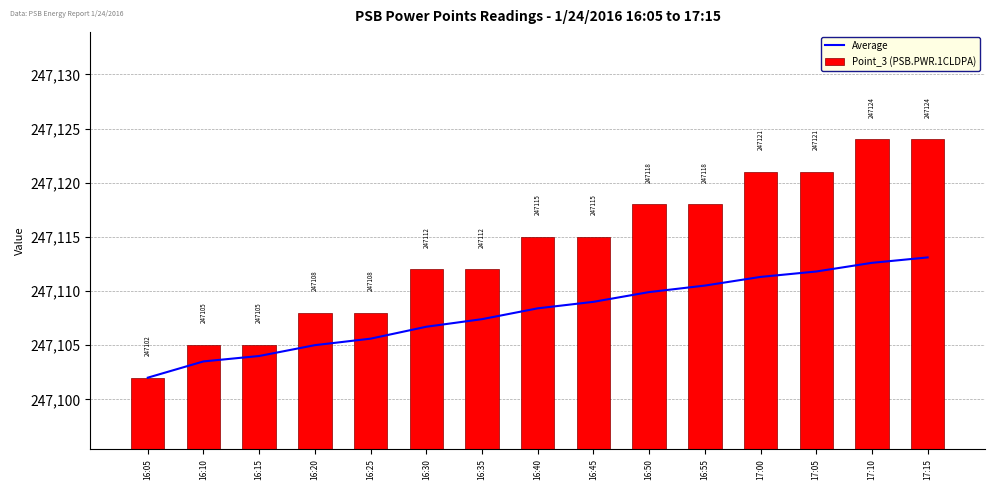

What value does the Average series have at 16:50?

247109.9